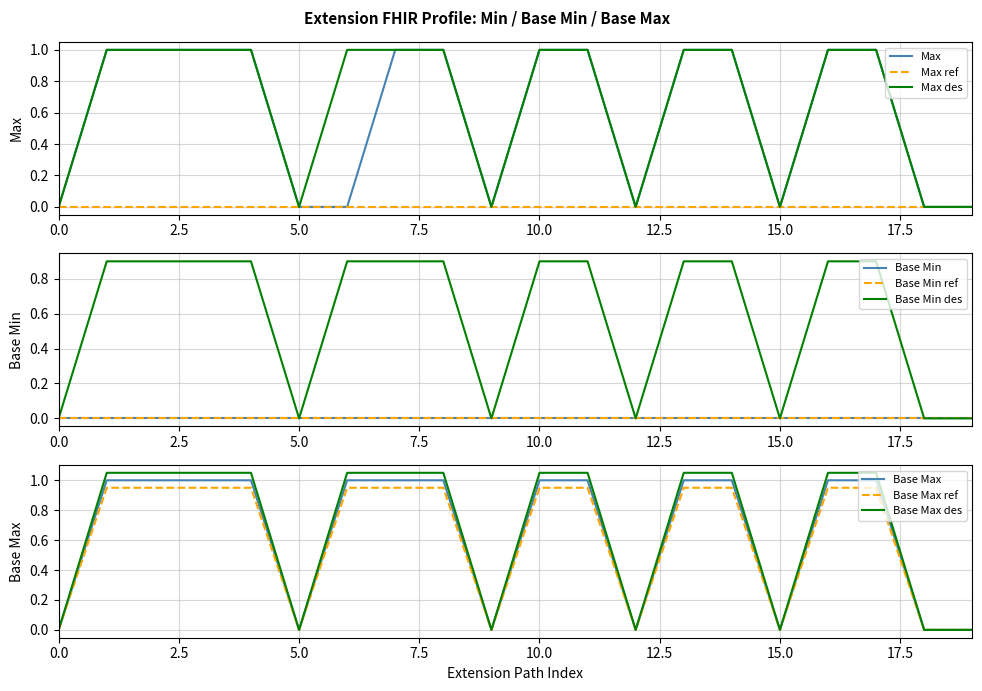

What is the difference between the maximum and minimum values in the Base Max series?

1.0